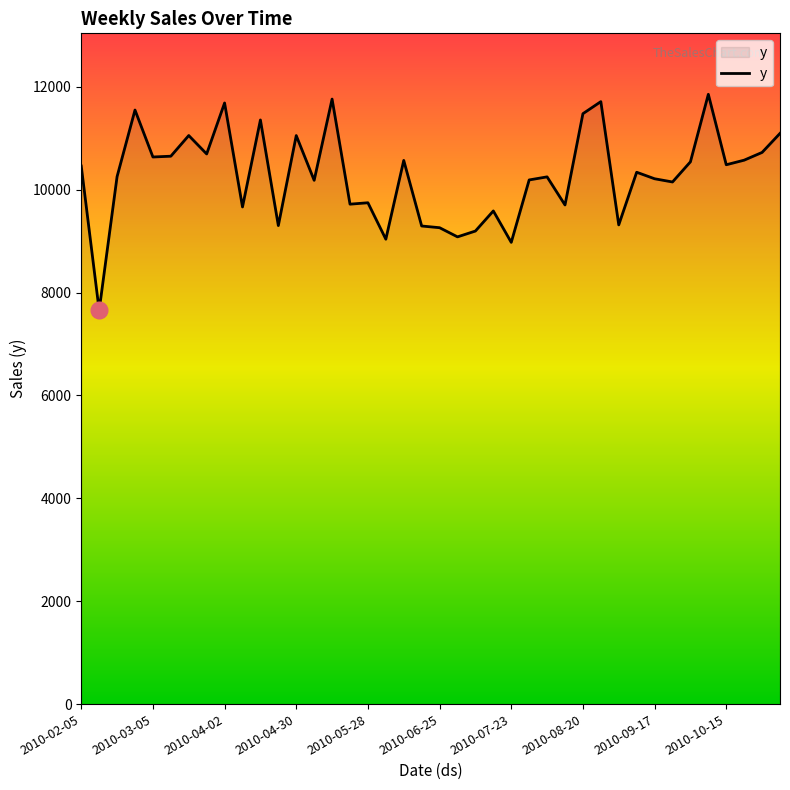

What is the difference between the maximum and minimum values?

4201.5